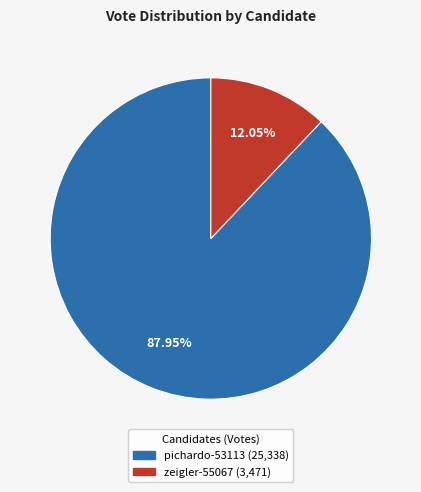

To the nearest percent, what percentage of the pie is zeigler-55067?

12%